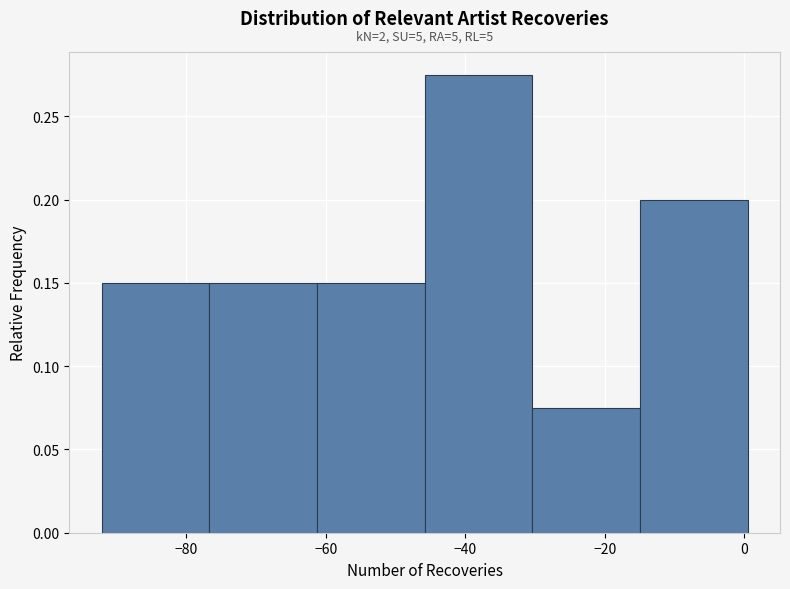

Which range on the x-axis has the tallest bar?

-46 to -30